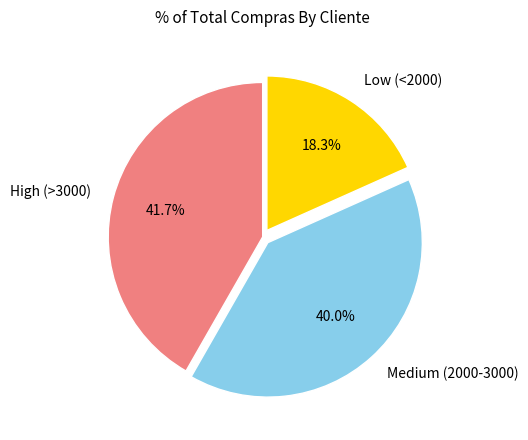

What is the ratio of the value at High (>3000) to the value at Medium (2000-3000)?

1.0